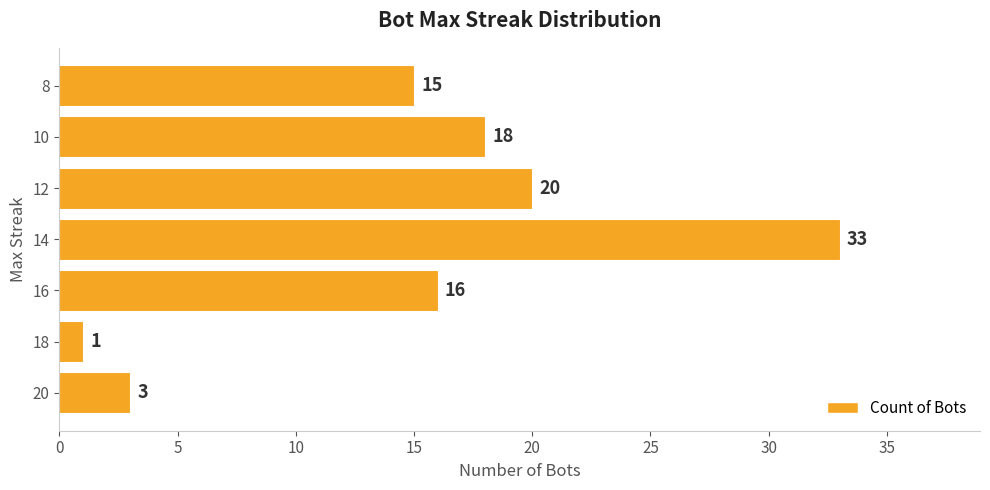

Reading bottom to top, what are all the values shown in this chart?

20=3	18=1	16=16	14=33	12=20	10=18	8=15